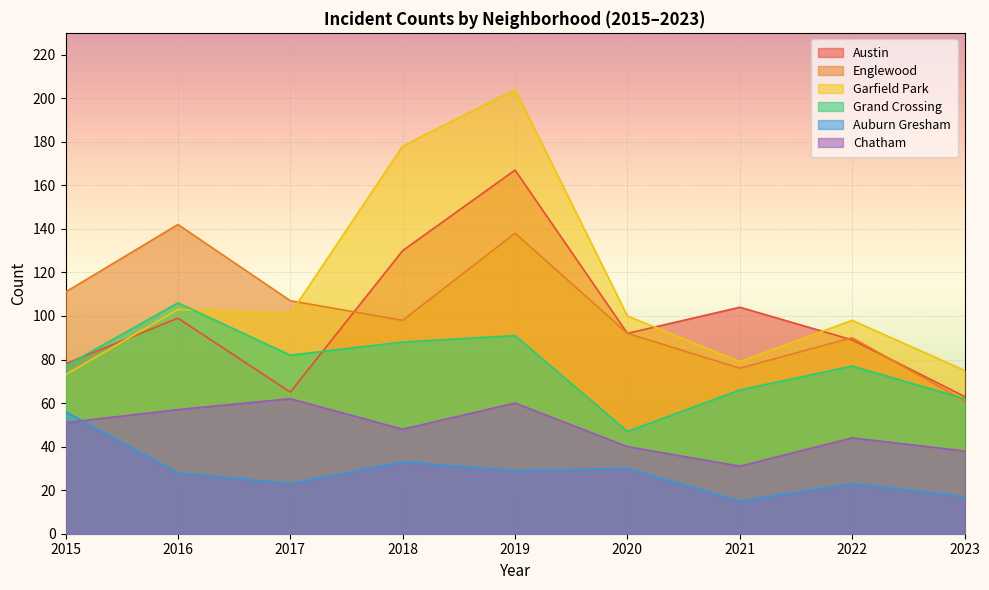

What is the total value across all series at 2021?

371